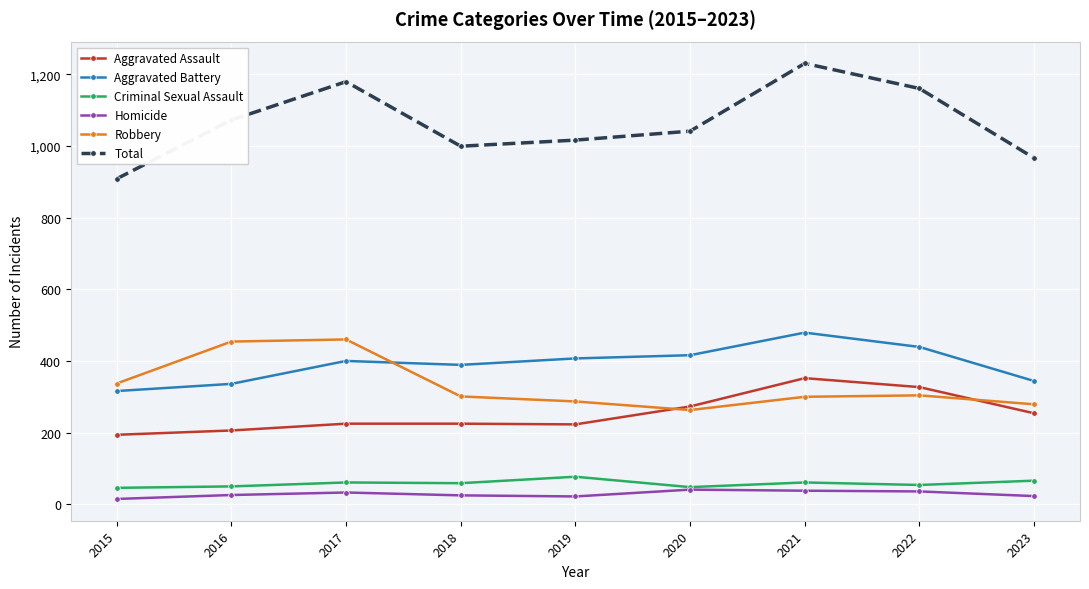

How many lines are shown in the chart?

6